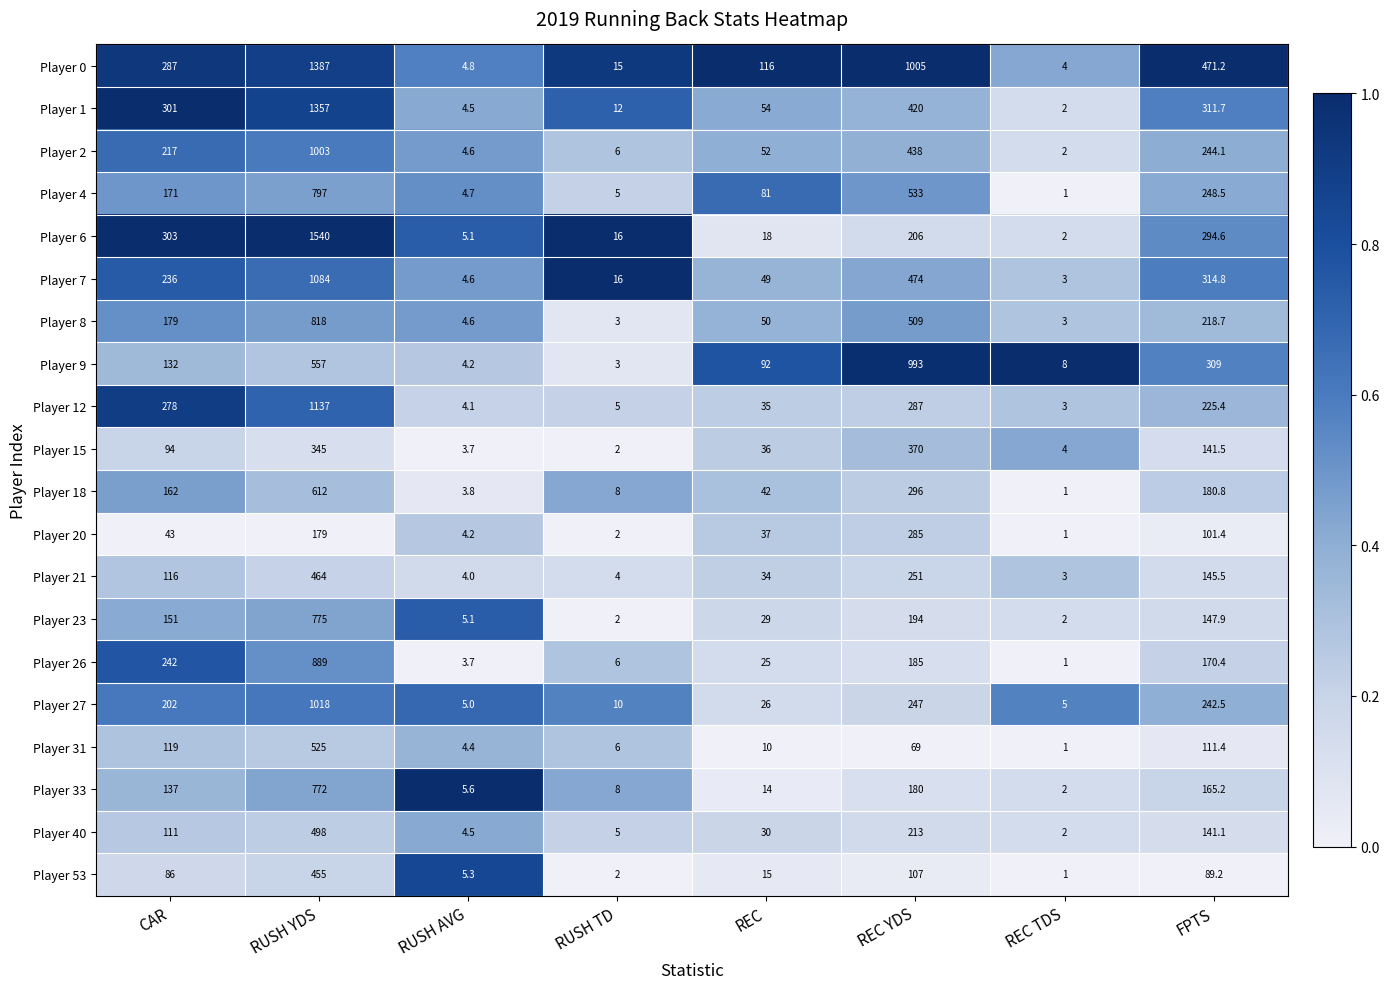

At REC YDS, list the series in order from largest to smallest.

Player 0, Player 9, Player 4, Player 8, Player 7, Player 2, Player 1, Player 15, Player 18, Player 12, Player 20, Player 21, Player 27, Player 40, Player 6, Player 23, Player 26, Player 33, Player 53, Player 31